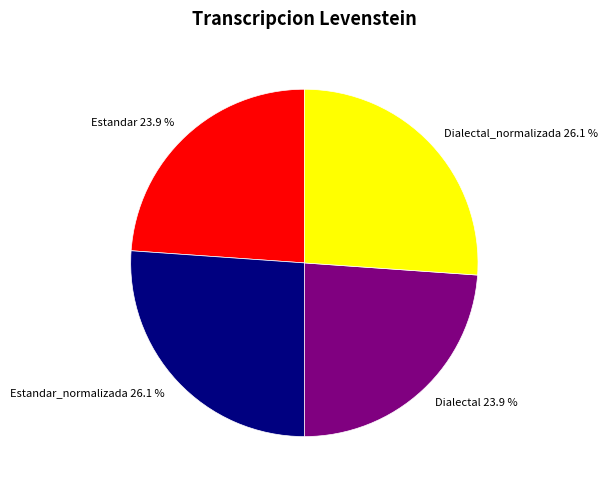

What percentage do Dialectal 23.9 % and Dialectal_normalizada 26.1 % together represent?

50.0%